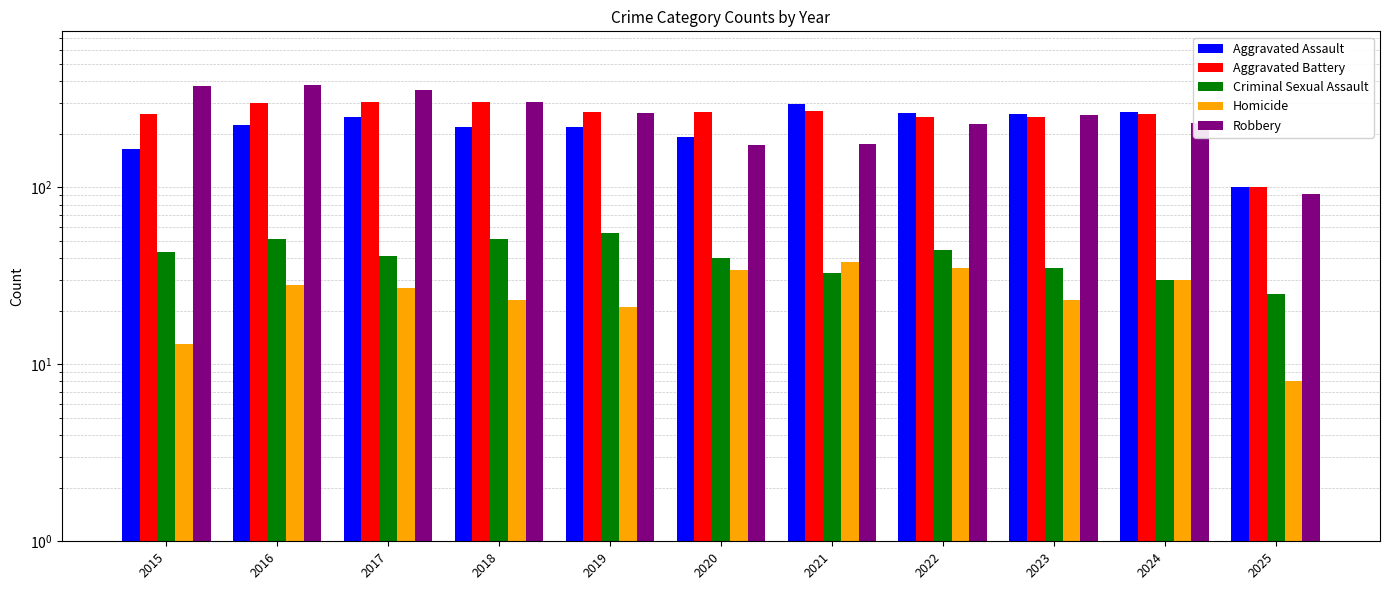

Between 2017 and 2015, which is larger?

2017